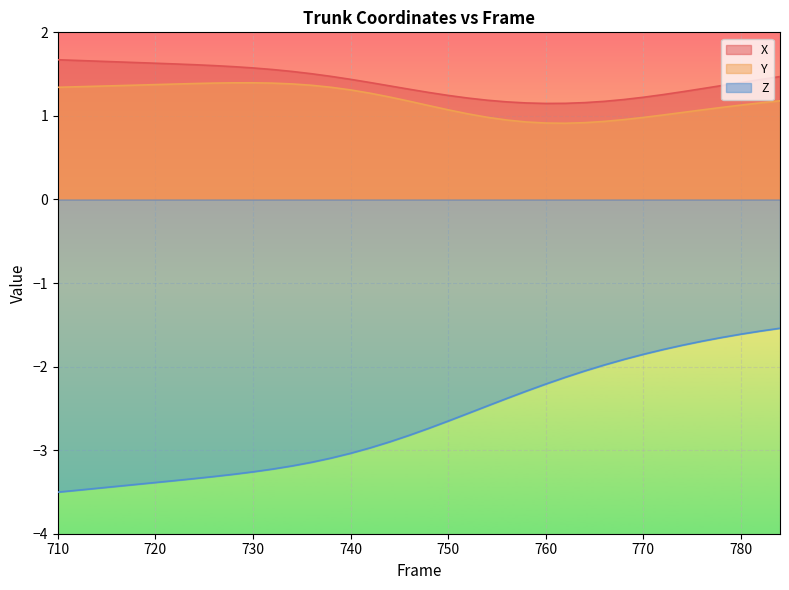

Rank the series by their maximum value, from highest to lowest.

X, Y, Z